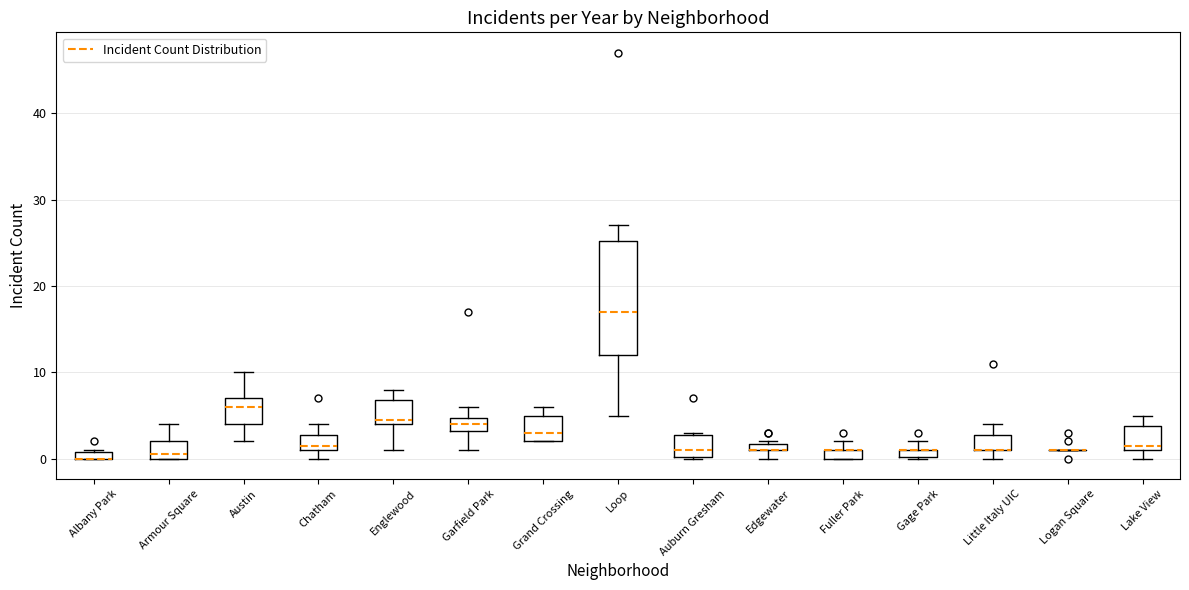

Which box is the tallest, from its lower edge to its upper edge?

Loop